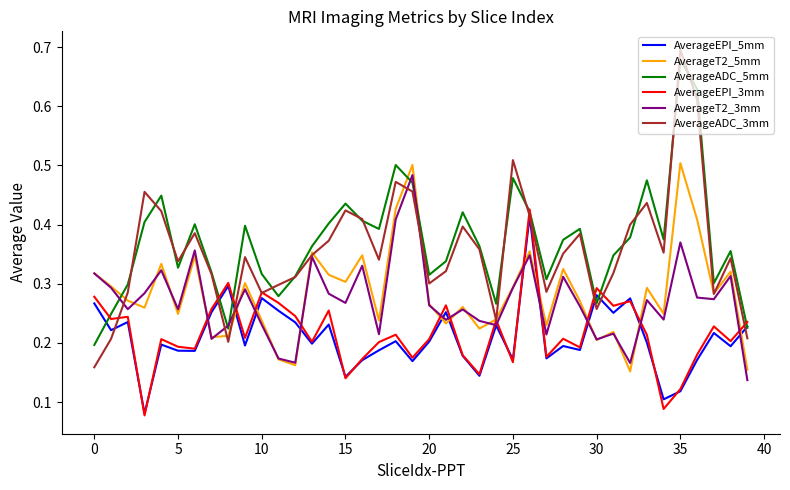

Which series has the largest range (max minus min)?

AverageADC_3mm